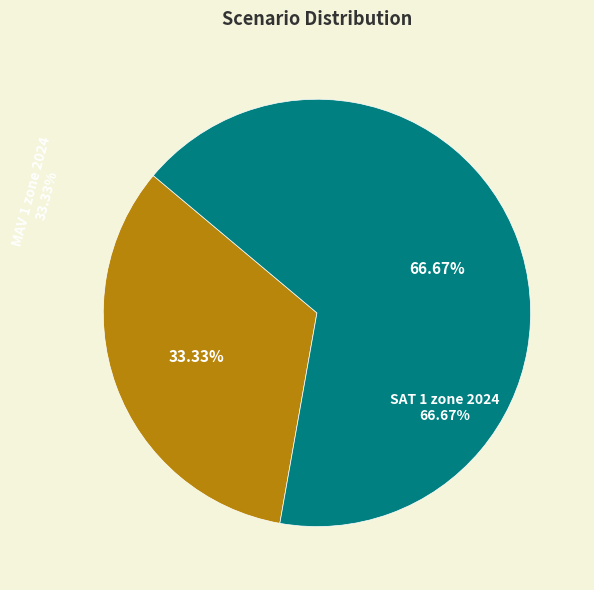

Is MAV 1 zone 2024 the majority of the pie?

No